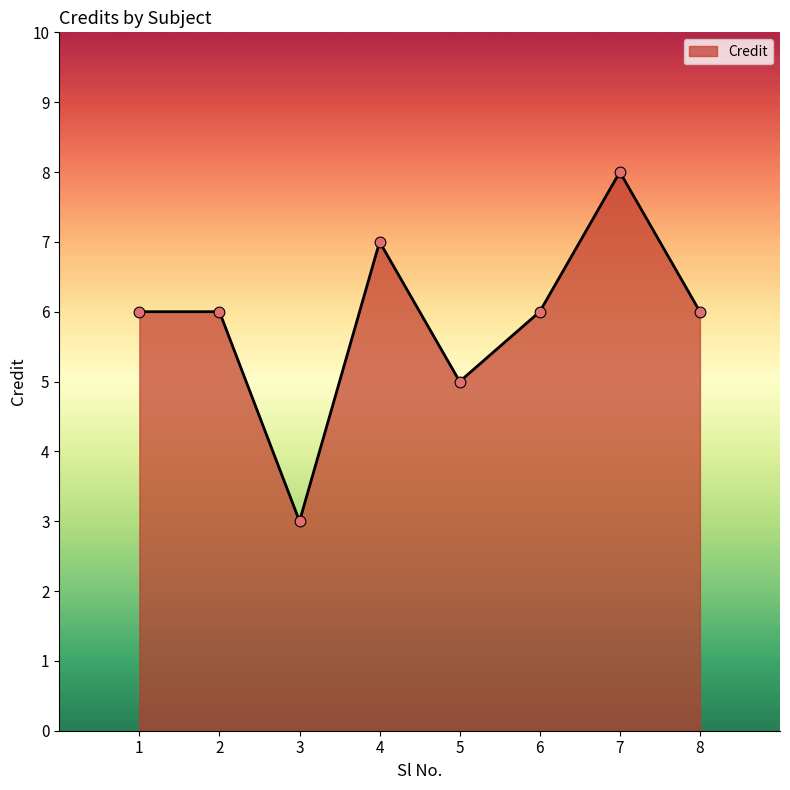

Approximately how many times larger is the value at 2 compared to 1?

1.0